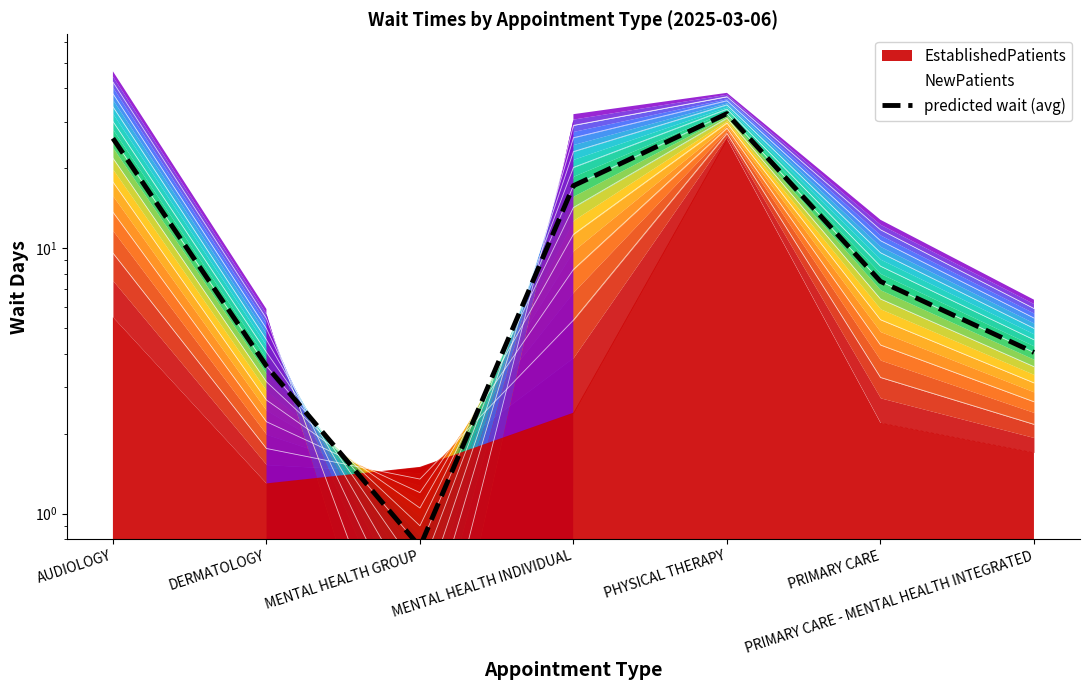

What is the value of the 5th point from the left?

32.1